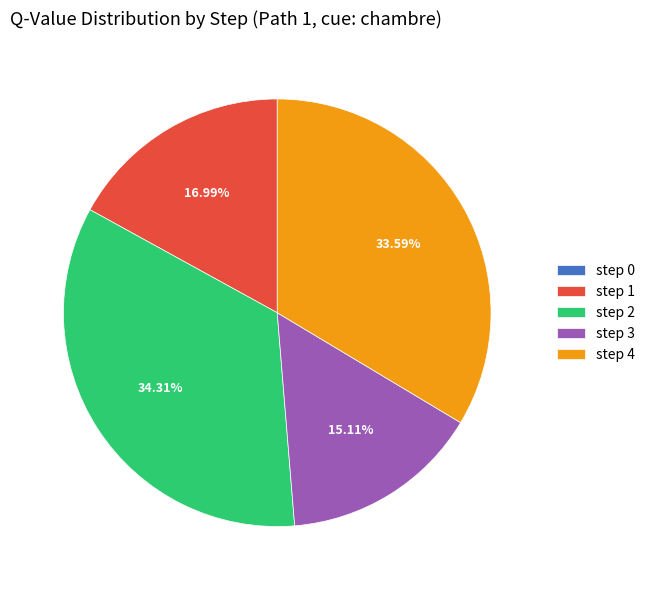

What percentage is the step 1 slice, to the nearest percent?

17%